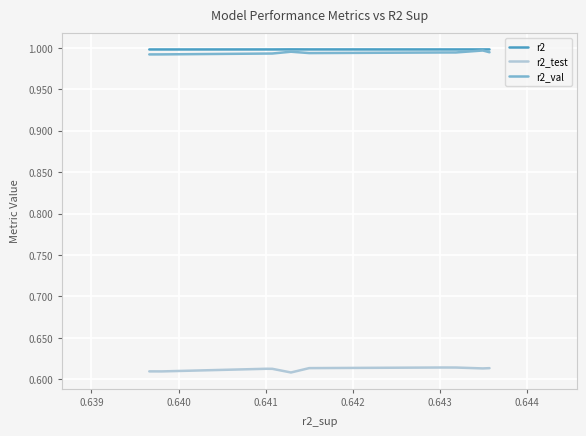

True or false: r2 and r2_test intersect in this chart.

False